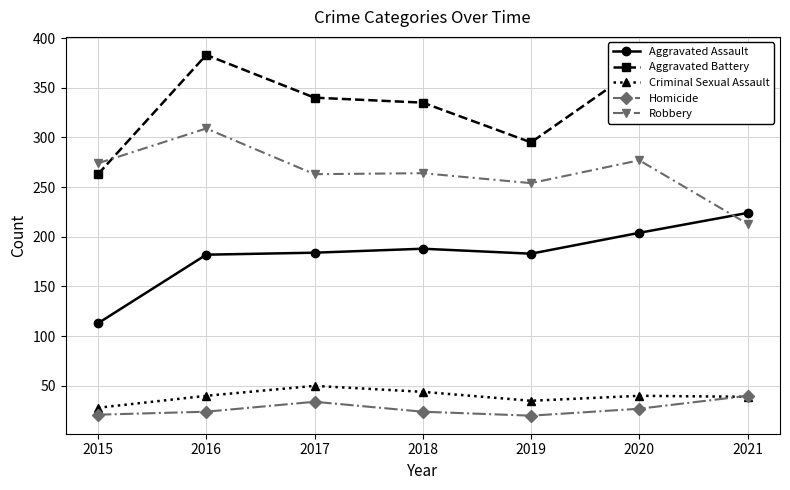

What is the difference between the Aggravated Battery values at 2015 and 2016?

120